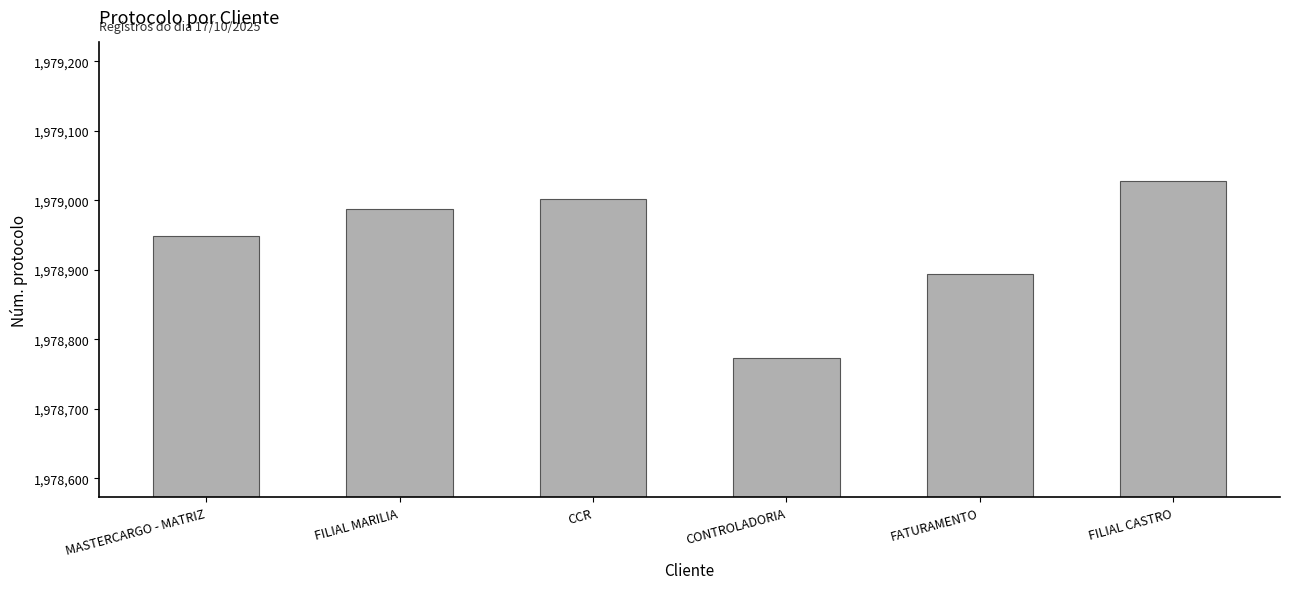

What is the difference between the maximum and minimum values?

254